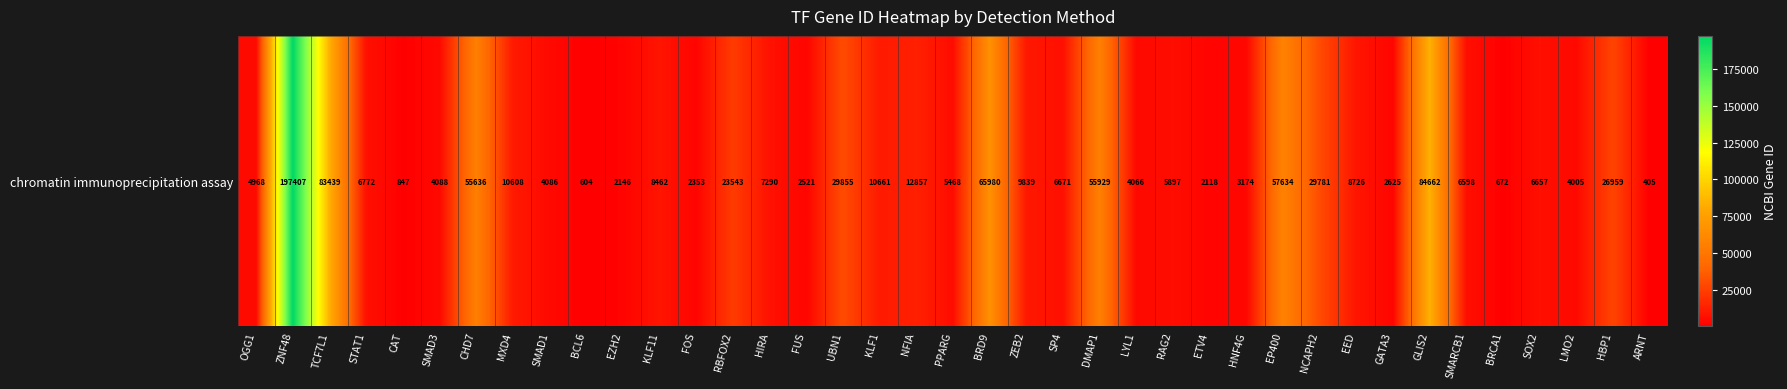

What is the smallest value displayed?

405